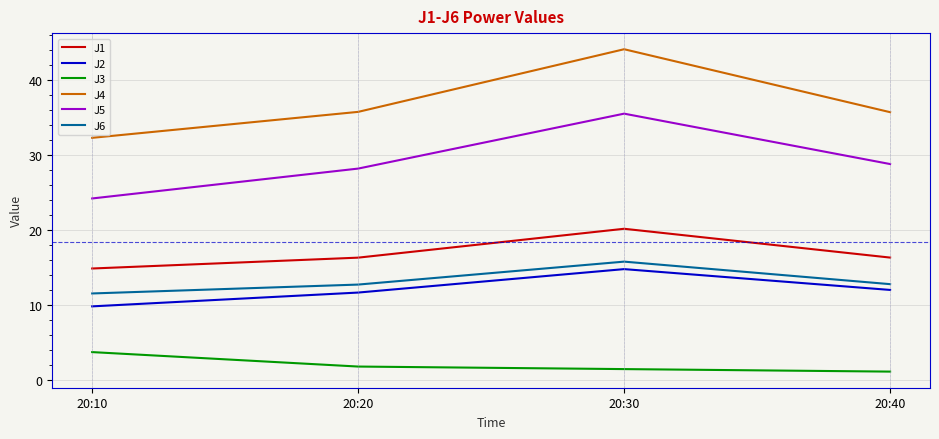

What is the difference between the maximum and minimum values in the J6 series?

4.2